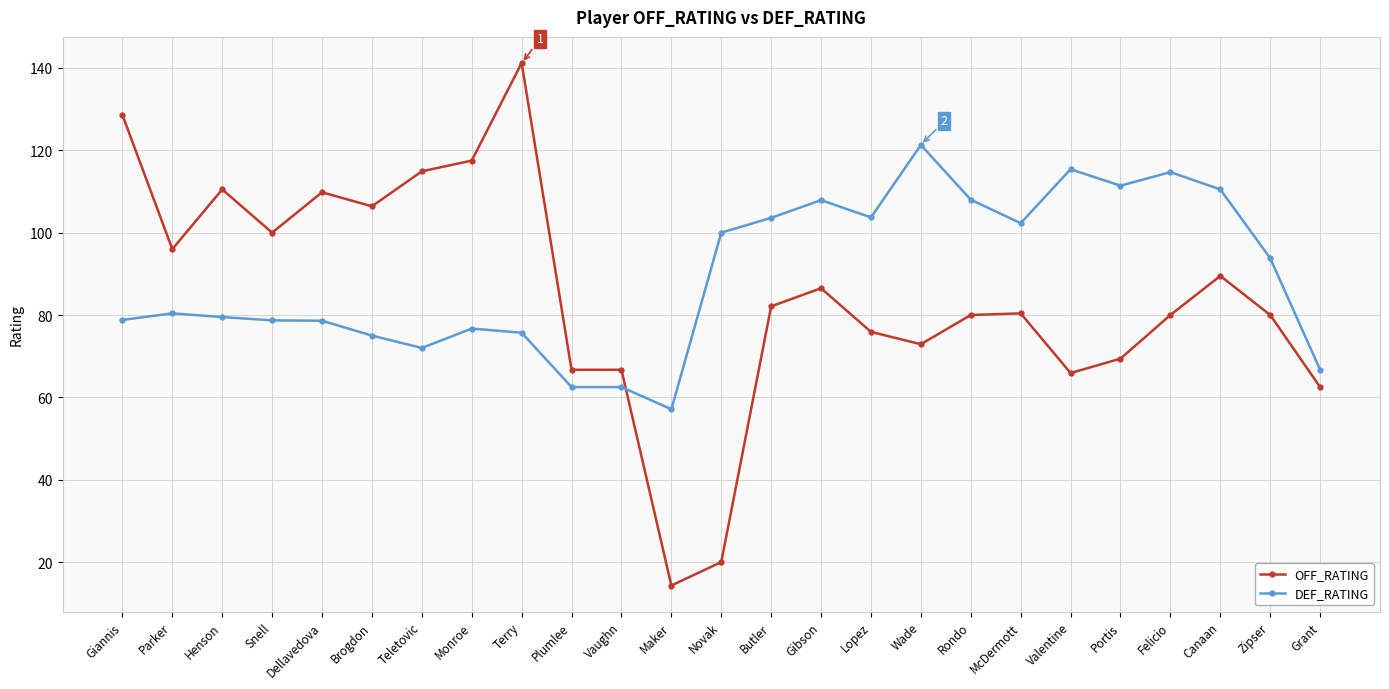

What is the spread (max minus min) of values at Vaughn?

4.2